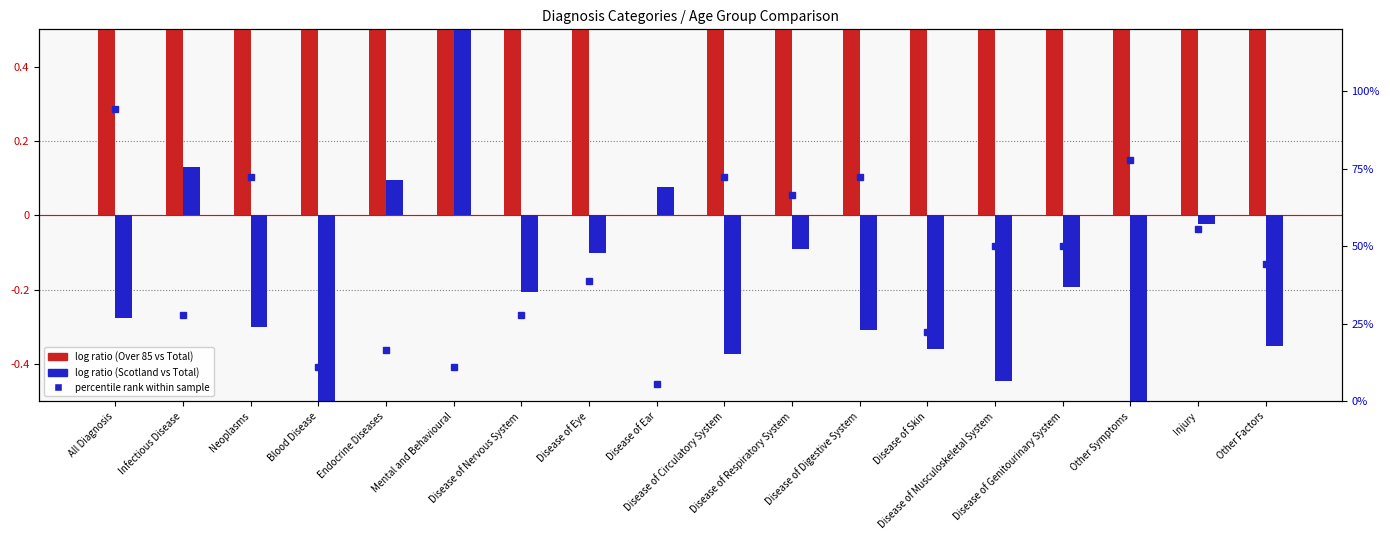

Reading left to right, transcribe all the data shown in this chart.

log ratio (Over 85 vs Total): All Diagnosis=0.5	Infectious Disease=0.5	Neoplasms=0.5	Blood Disease=0.5	Endocrine Diseases=0.5	Mental and Behavioural=0.5	Disease of Nervous System=0.5	Disease of Eye=0.5	Disease of Ear=0.0	Disease of Circulatory System=0.5	Disease of Respiratory System=0.5	Disease of Digestive System=0.5	Disease of Skin=0.5	Disease of Musculoskeletal System=0.5	Disease of Genitourinary System=0.5	Other Symptoms=0.5	Injury=0.5	Other Factors=0.5
log ratio (Scotland vs Total): All Diagnosis=-0.3	Infectious Disease=0.1	Neoplasms=-0.3	Blood Disease=-0.5	Endocrine Diseases=0.1	Mental and Behavioural=0.5	Disease of Nervous System=-0.2	Disease of Eye=-0.1	Disease of Ear=0.1	Disease of Circulatory System=-0.4	Disease of Respiratory System=-0.1	Disease of Digestive System=-0.3	Disease of Skin=-0.4	Disease of Musculoskeletal System=-0.4	Disease of Genitourinary System=-0.2	Other Symptoms=-0.5	Injury=-0.0	Other Factors=-0.4
percentile rank (Scotland): All Diagnosis=94.4	Infectious Disease=27.8	Neoplasms=72.2	Blood Disease=11.1	Endocrine Diseases=16.7	Mental and Behavioural=11.1	Disease of Nervous System=27.8	Disease of Eye=38.9	Disease of Ear=5.6	Disease of Circulatory System=72.2	Disease of Respiratory System=66.7	Disease of Digestive System=72.2	Disease of Skin=22.2	Disease of Musculoskeletal System=50.0	Disease of Genitourinary System=50.0	Other Symptoms=77.8	Injury=55.6	Other Factors=44.4